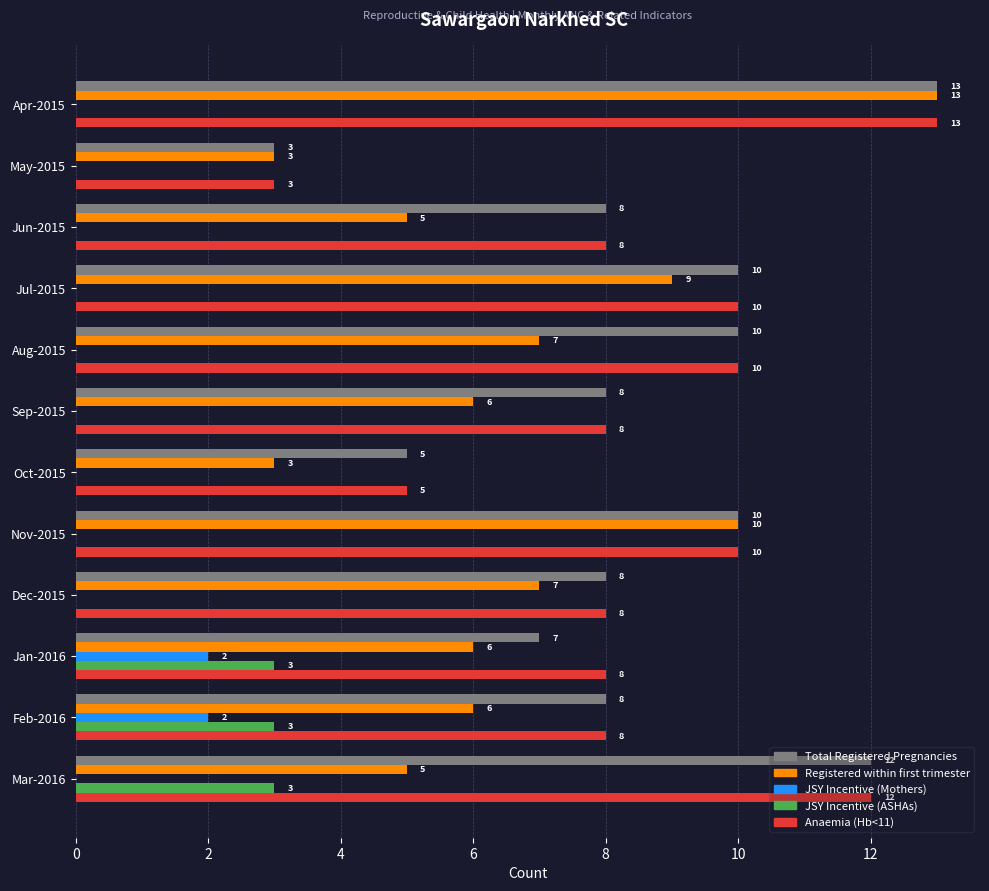

How many JSY Incentive (ASHAs) values are between 0 and 3?

12